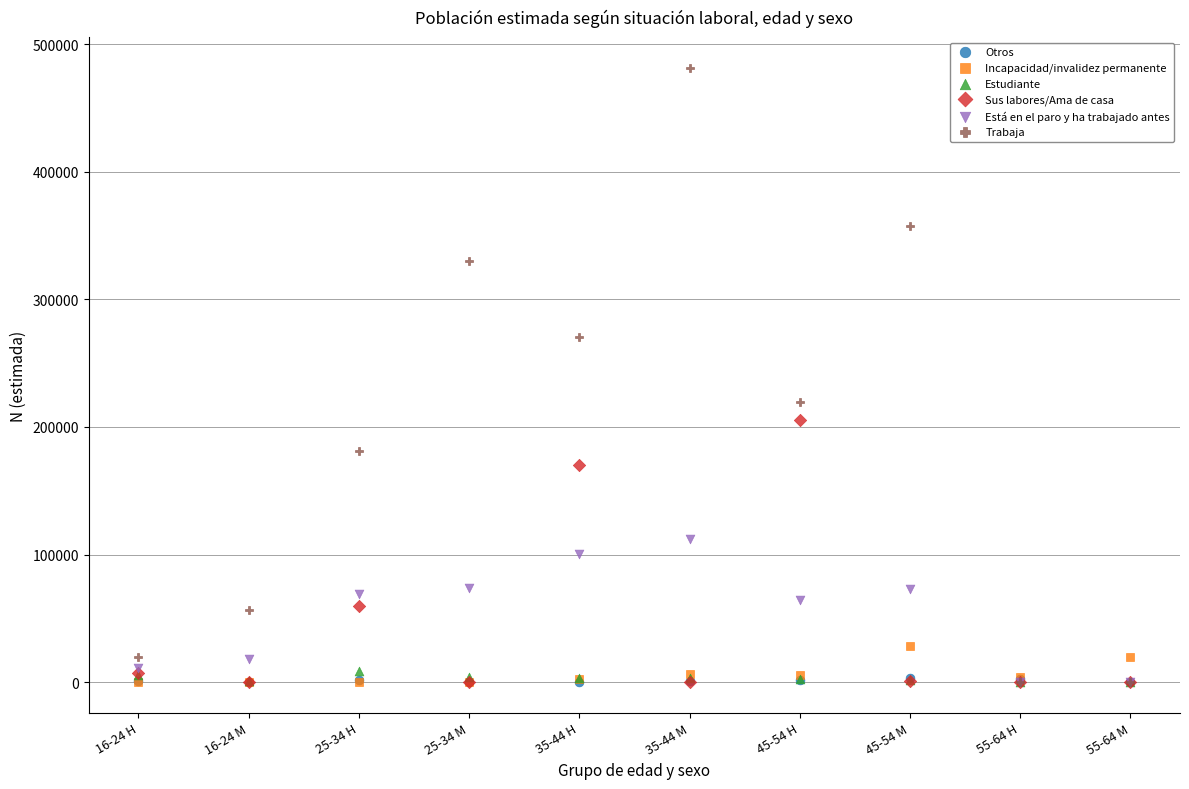

Across all series, what Y value is closest to 240687?

219926